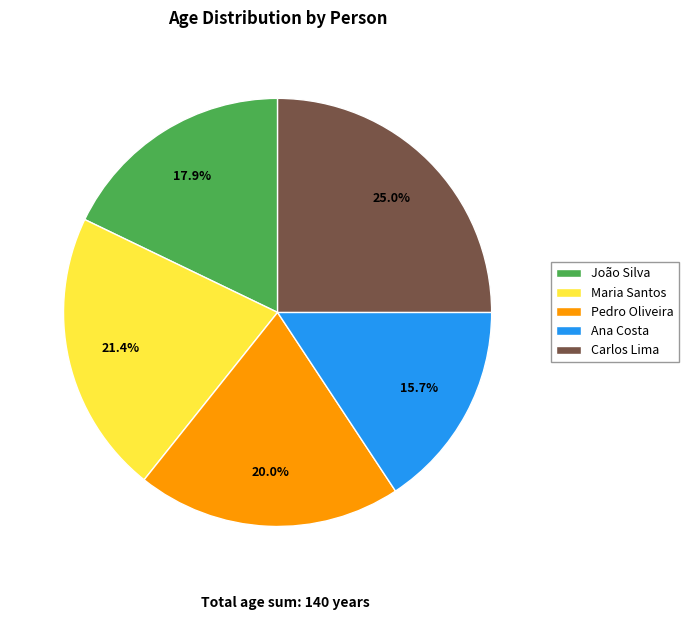

Is it true that Maria Santos is 21% of the pie?

True